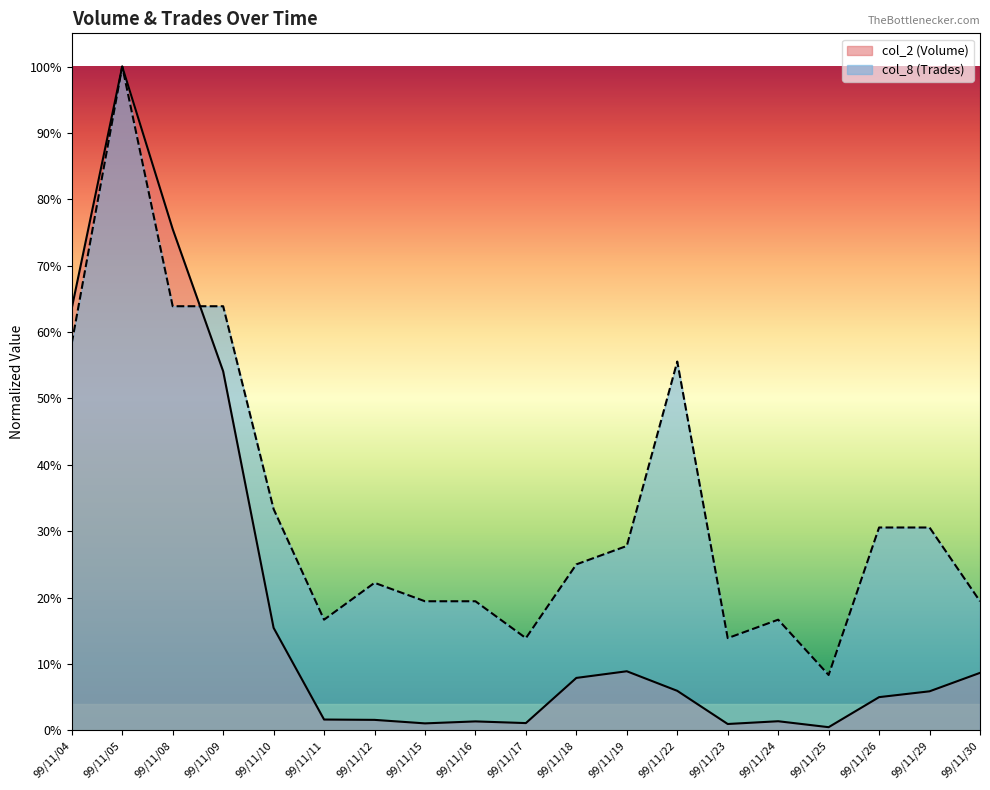

True or false: col_8 (Trades) has a value of 0.0 at 99/11/15.

False